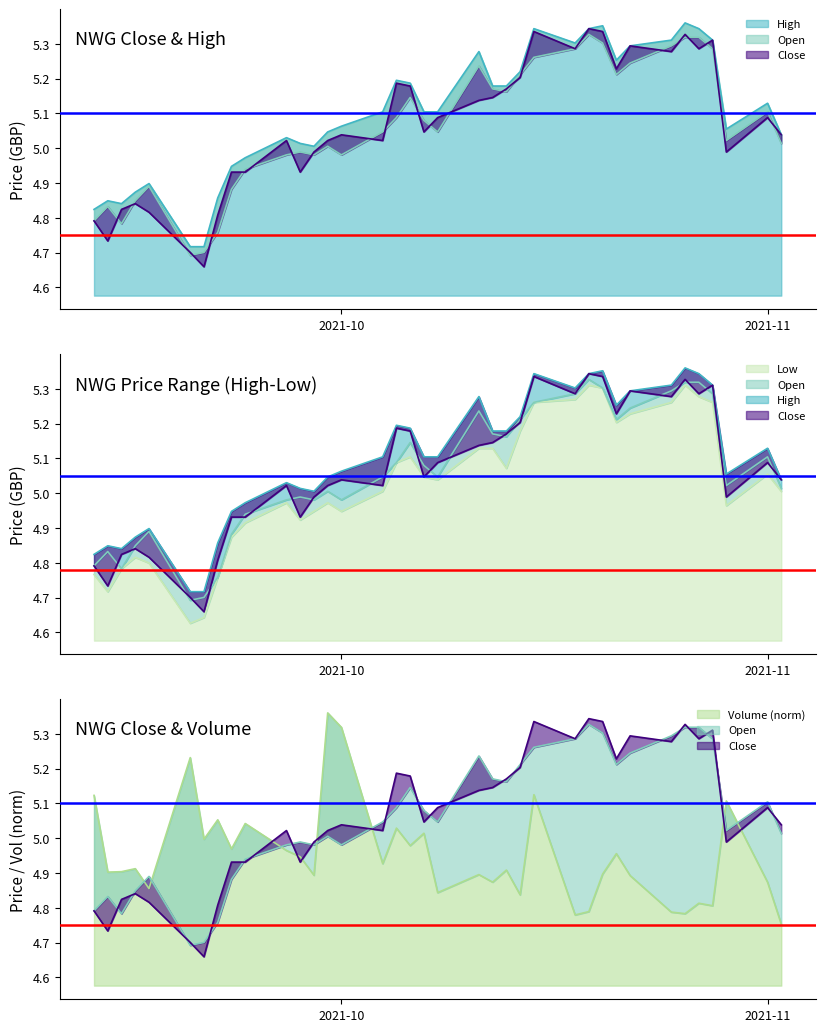

What is the difference between the maximum and minimum values in the High series?

0.6